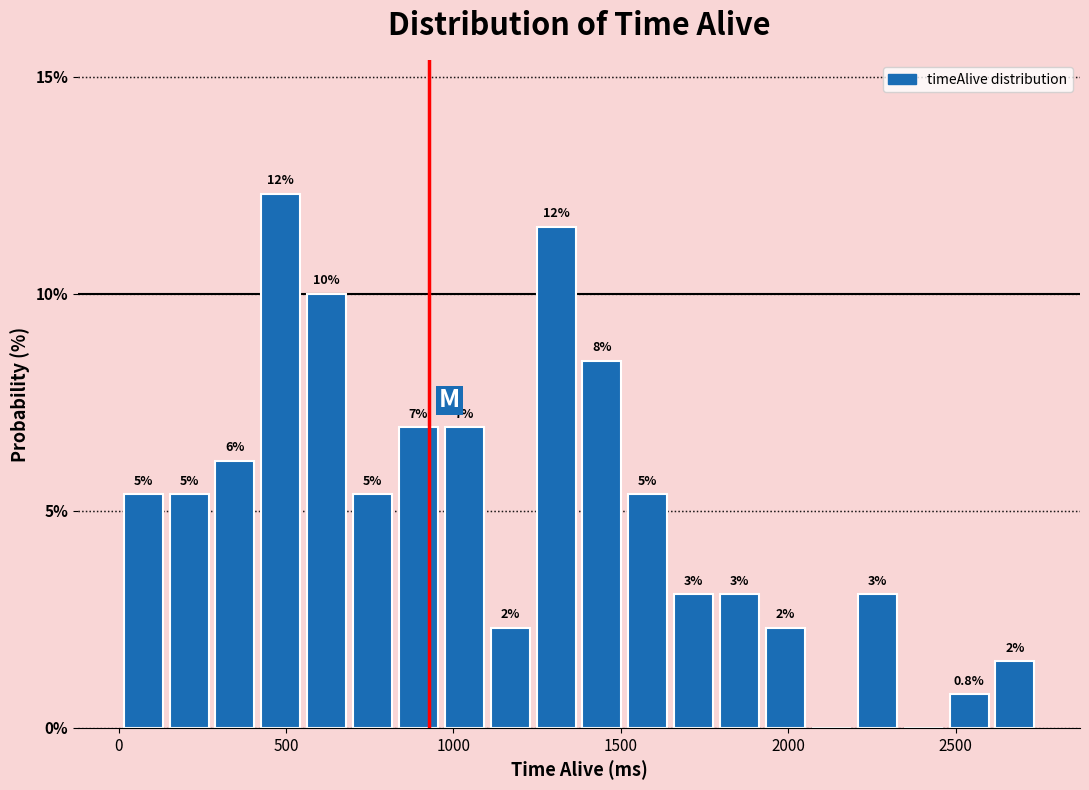

Around what value on the x-axis is the tallest bar? Give the approximate position of its centre, as read against the axis.

500